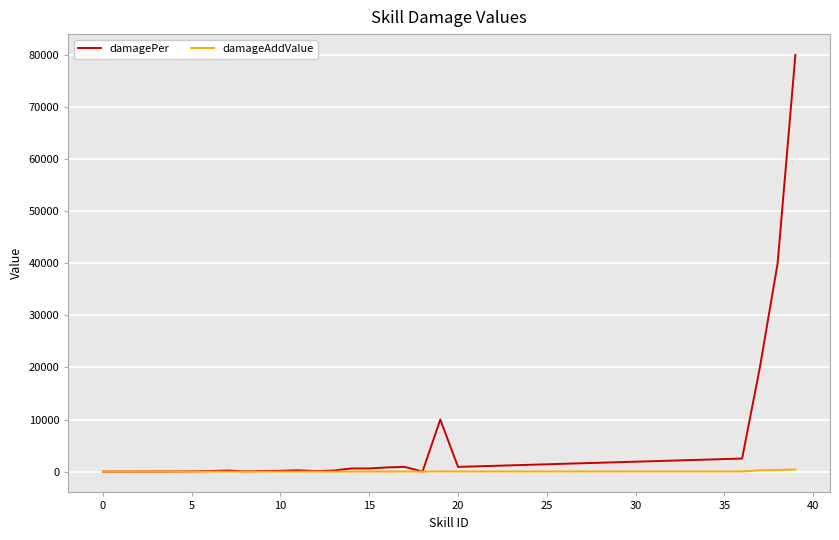

Which series has the largest total across all categories?

damagePer